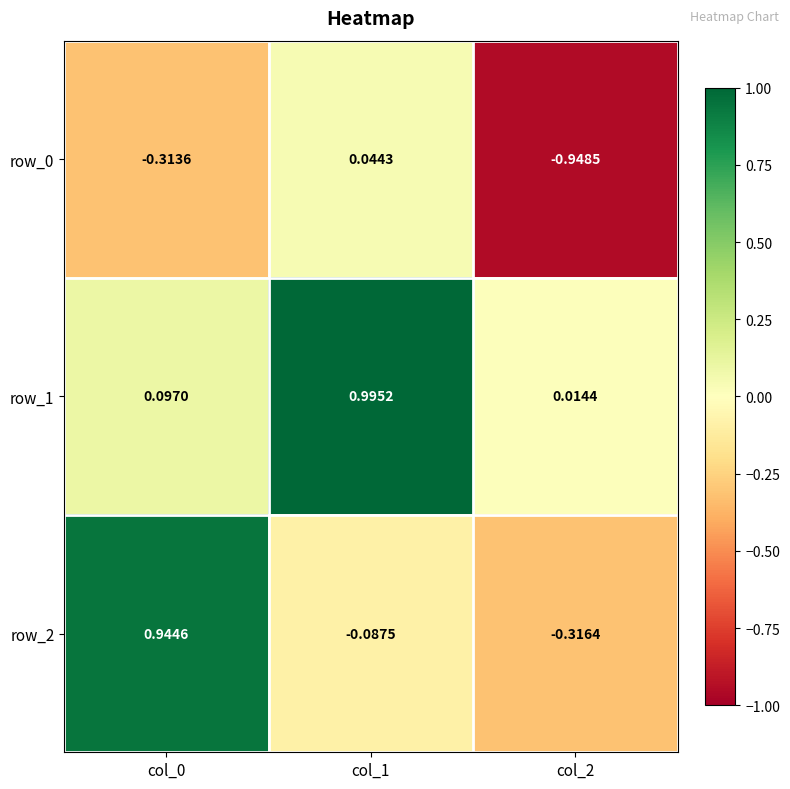

What is the difference between the maximum and minimum values in the row_2 series?

1.3